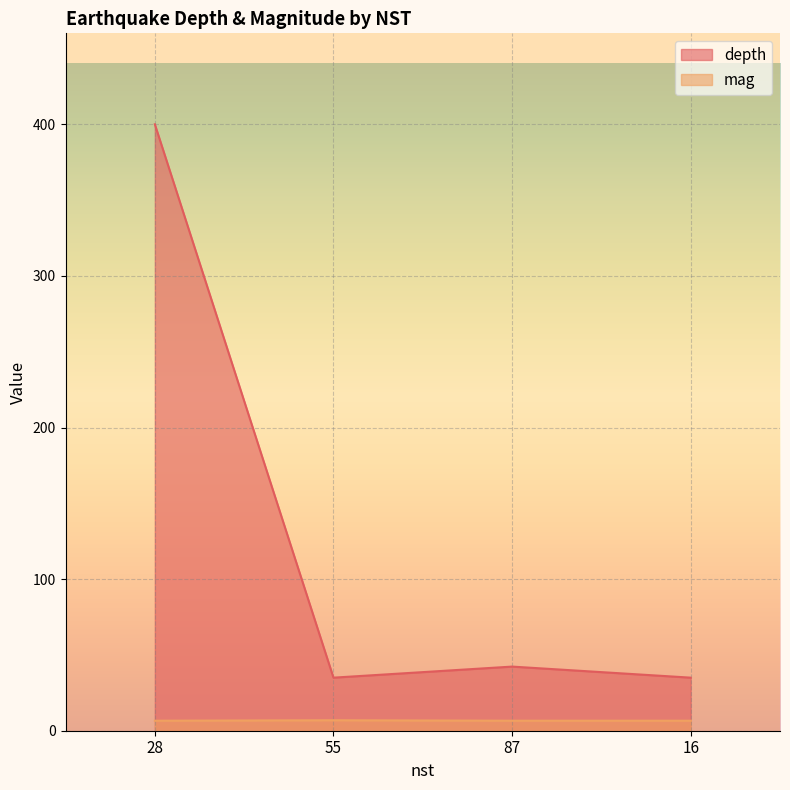

Is it true that mag equals 9.8 at 87?

False